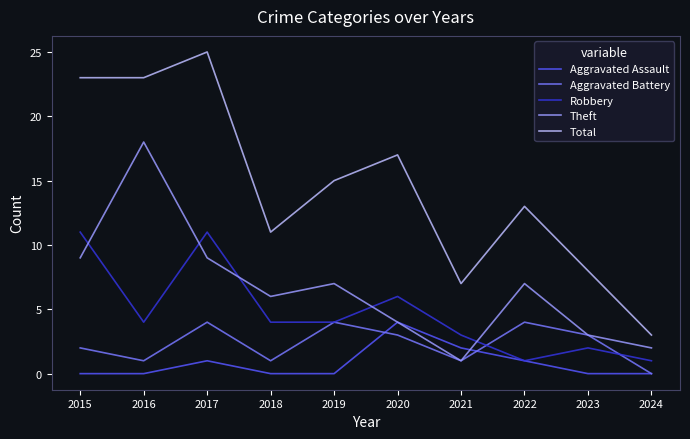

How many lines are shown in the chart?

5